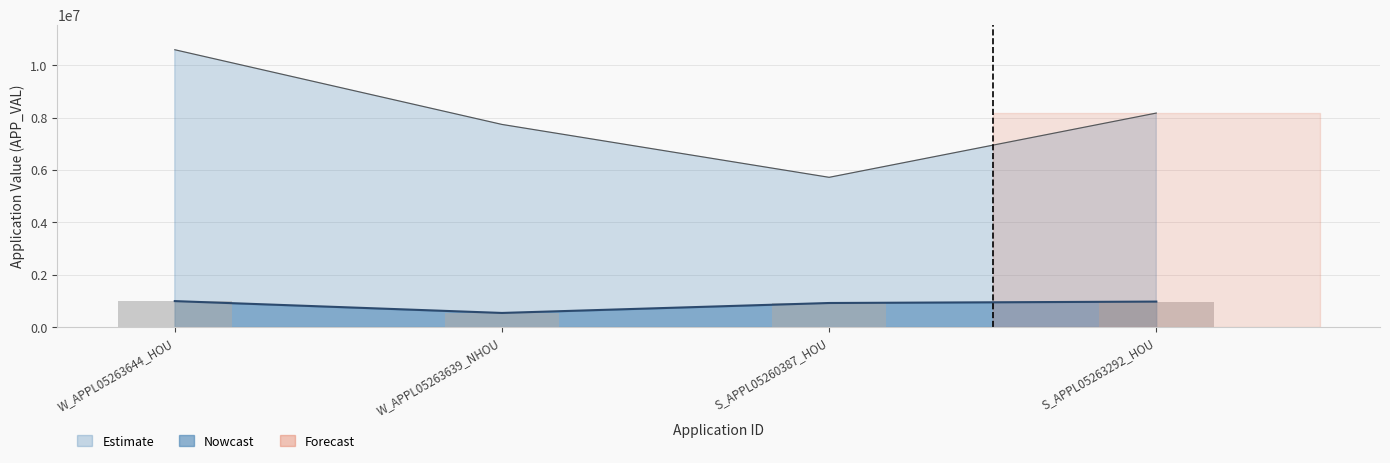

What is the label of the 4th bar from the left?

S_APPL05263292_HOU